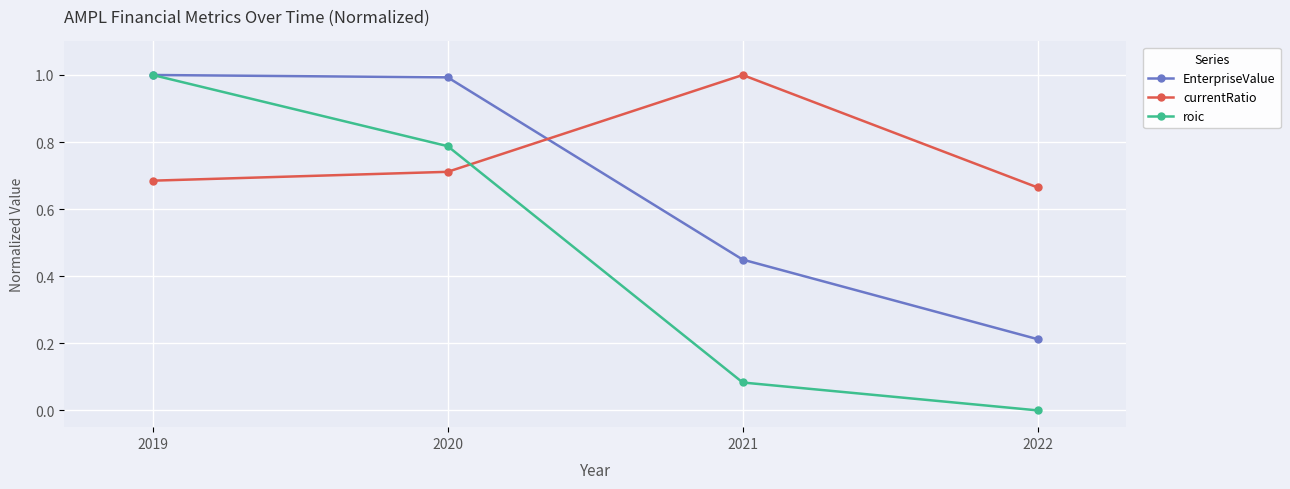

At which label is roic closest to 0?

2022